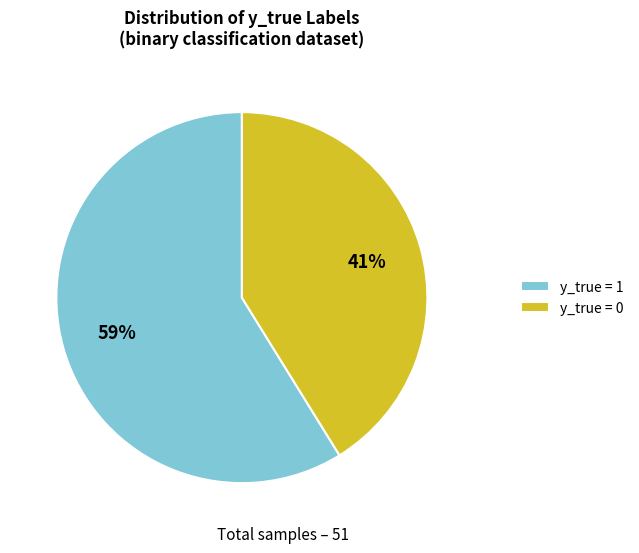

To the nearest percent, what portion does y_true = 0 represent?

41%